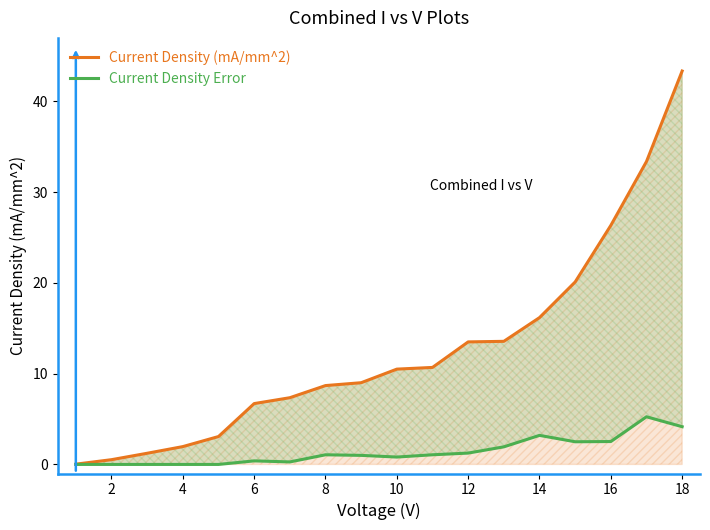

True or false: Current Density (mA/mm^2) and Current Density Error intersect in this chart.

False